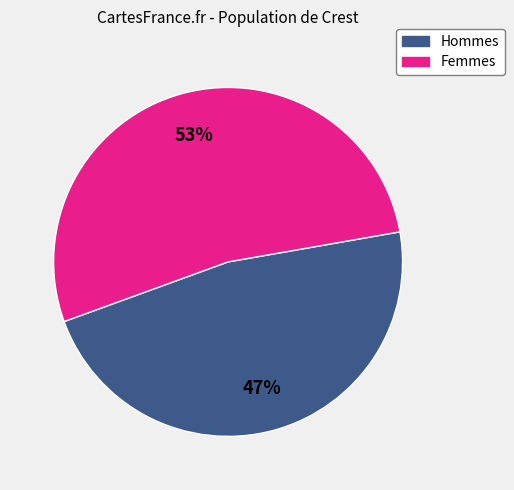

Does any single category account for the majority?

Yes